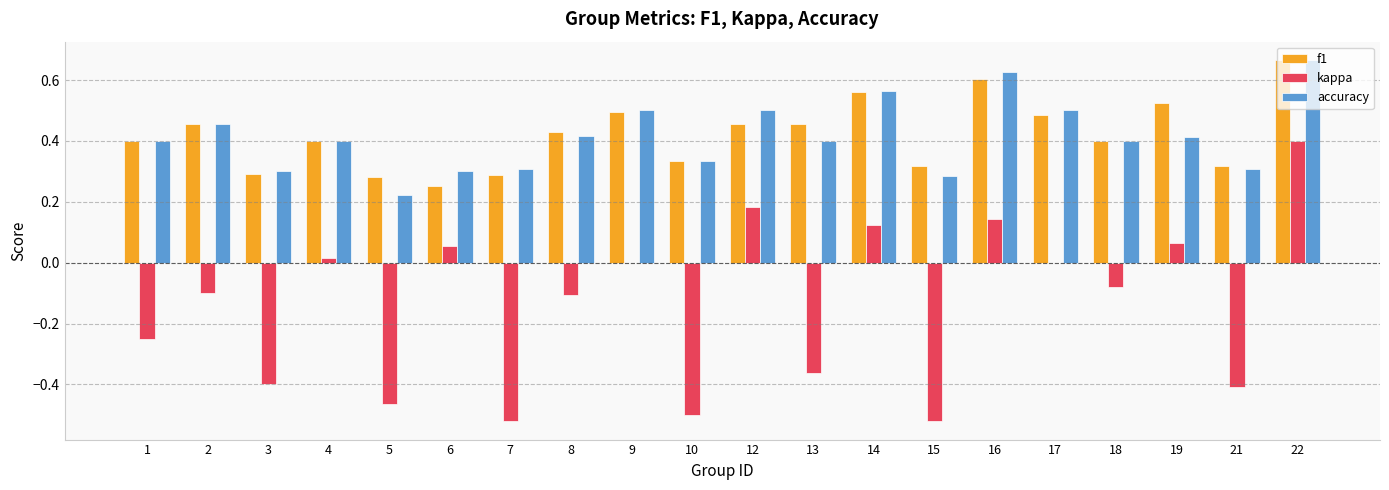

Which series has the widest spread of values?

kappa